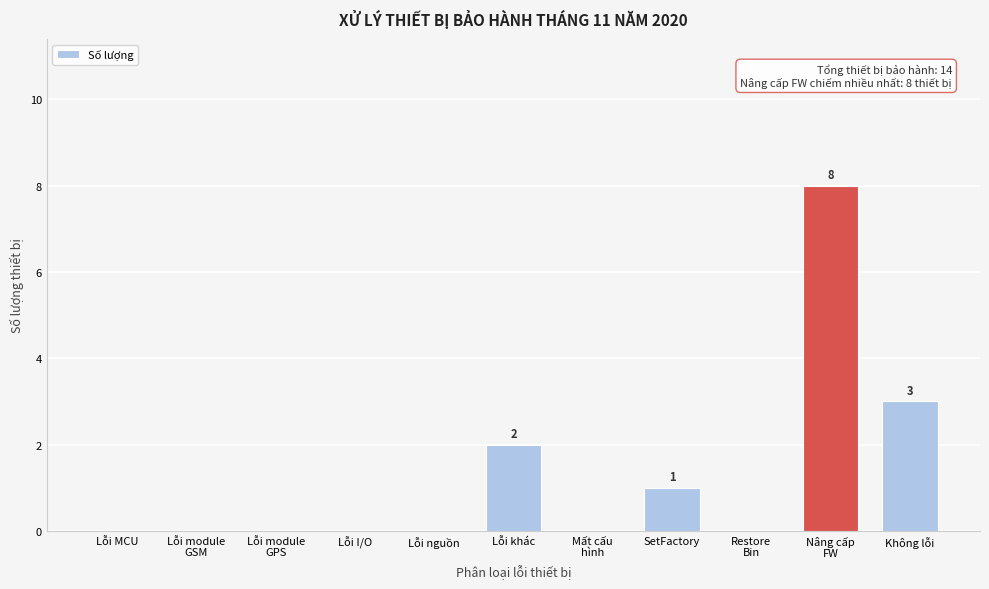

What is the sum of all values?

14